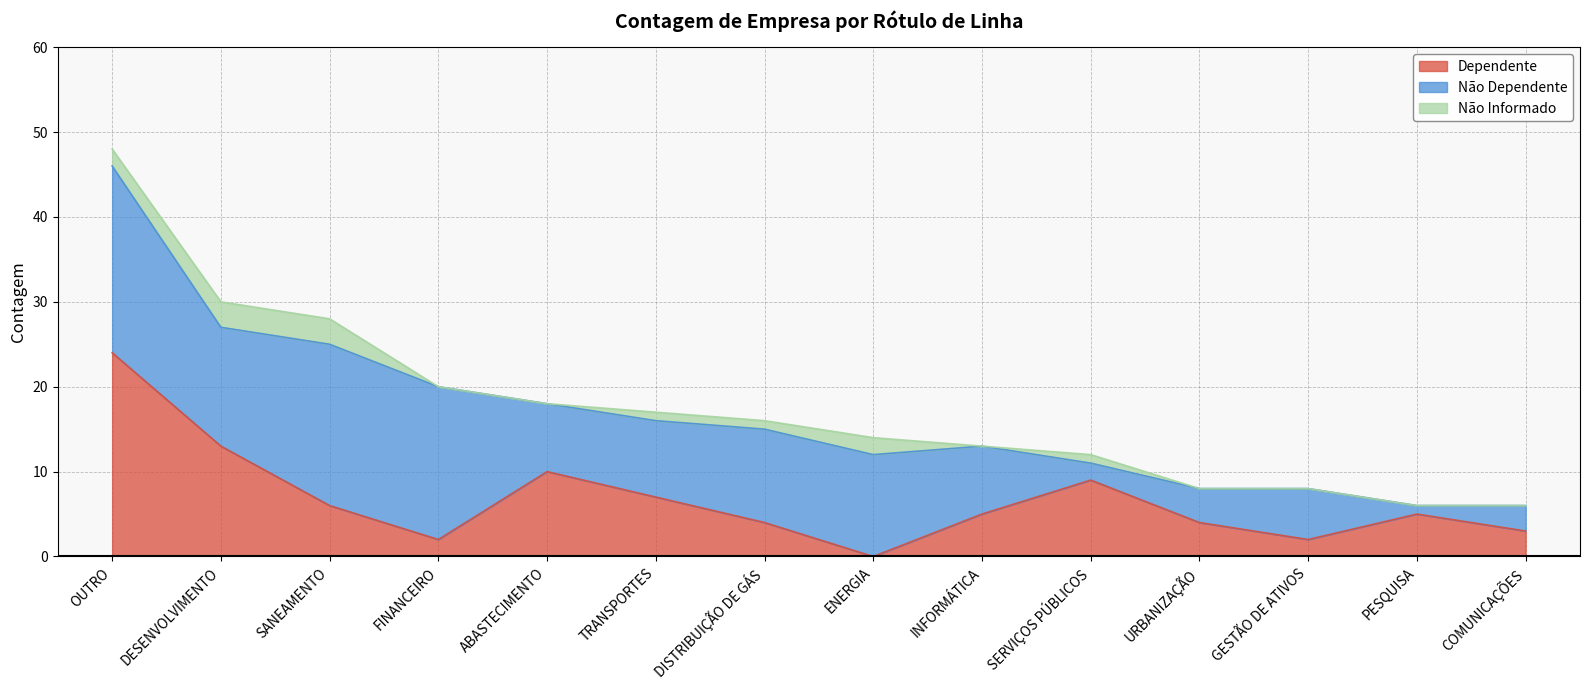

What is the average value of the Dependente series?

7